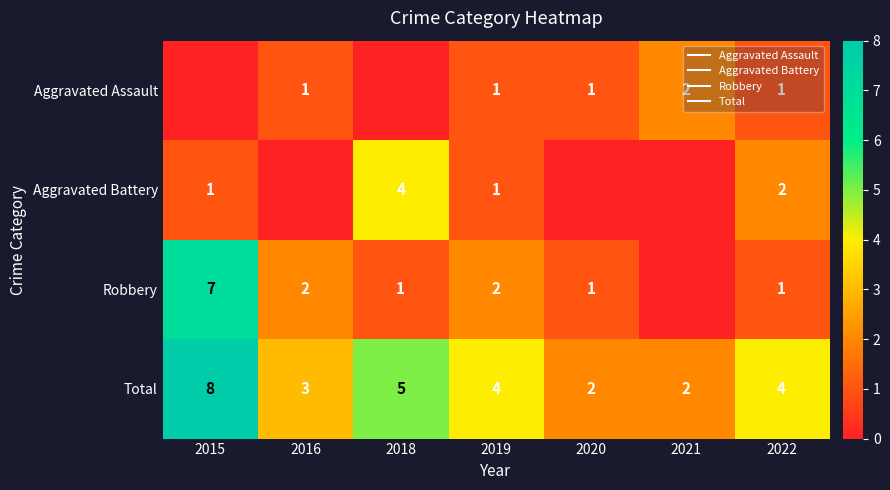

Where is Total nearest to the value 5?

2018